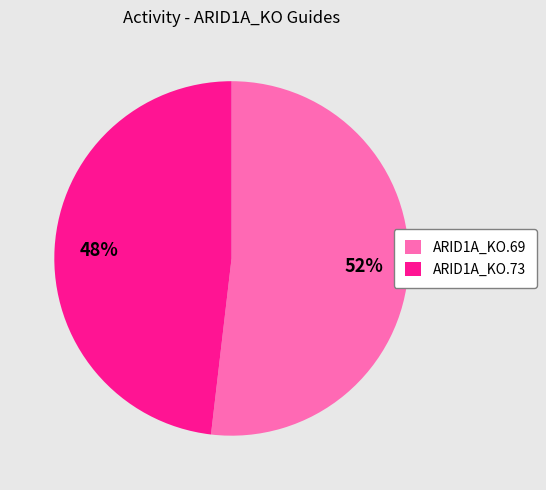

Combined, do ARID1A_KO.69 and ARID1A_KO.73 account for over 50%?

Yes